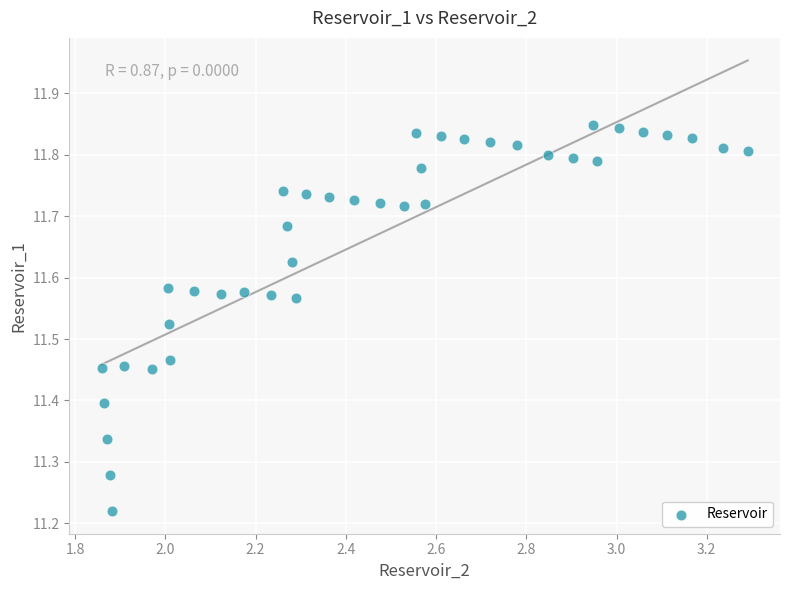

What is the range of X values (max minus min)?

1.4